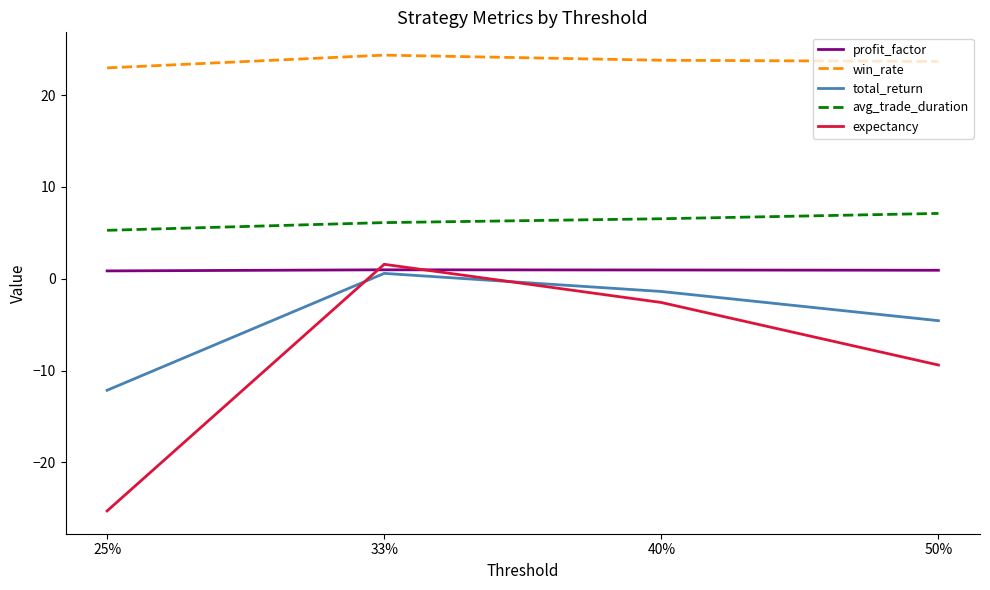

At which category does the chart reach its peak across all series?

33%